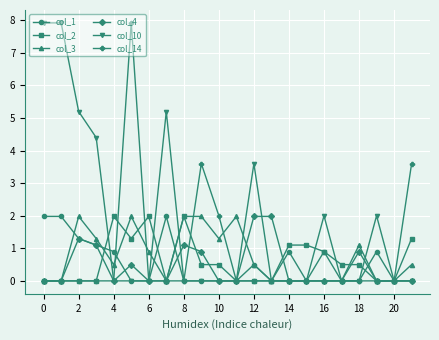

What is the value of the col_14 point at the 11th from the left?

2.0